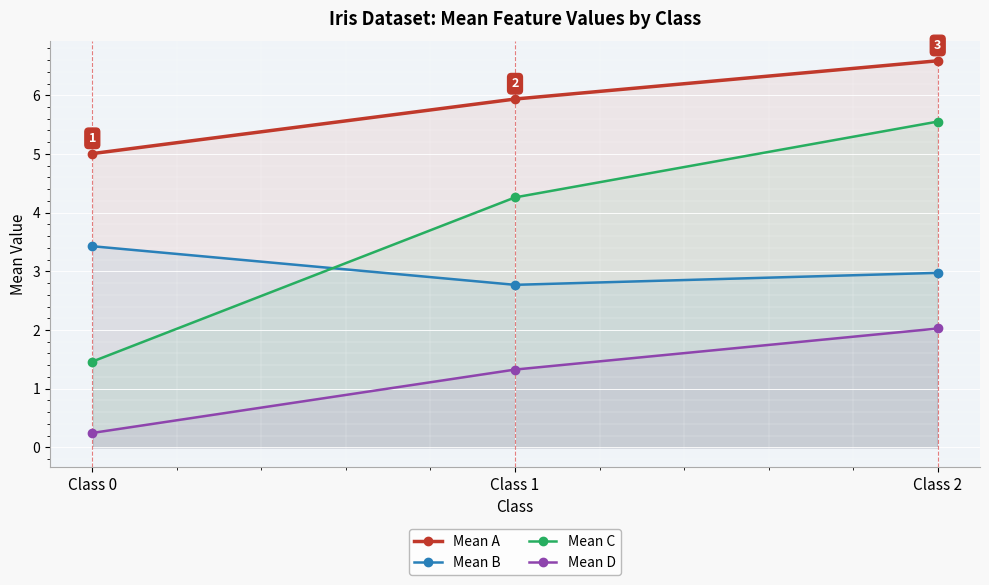

Reading left to right, what are all the values shown in this chart?

Mean A: Class 0=5.0	Class 1=5.9	Class 2=6.6
Mean B: Class 0=3.4	Class 1=2.8	Class 2=3.0
Mean C: Class 0=1.5	Class 1=4.3	Class 2=5.6
Mean D: Class 0=0.2	Class 1=1.3	Class 2=2.0